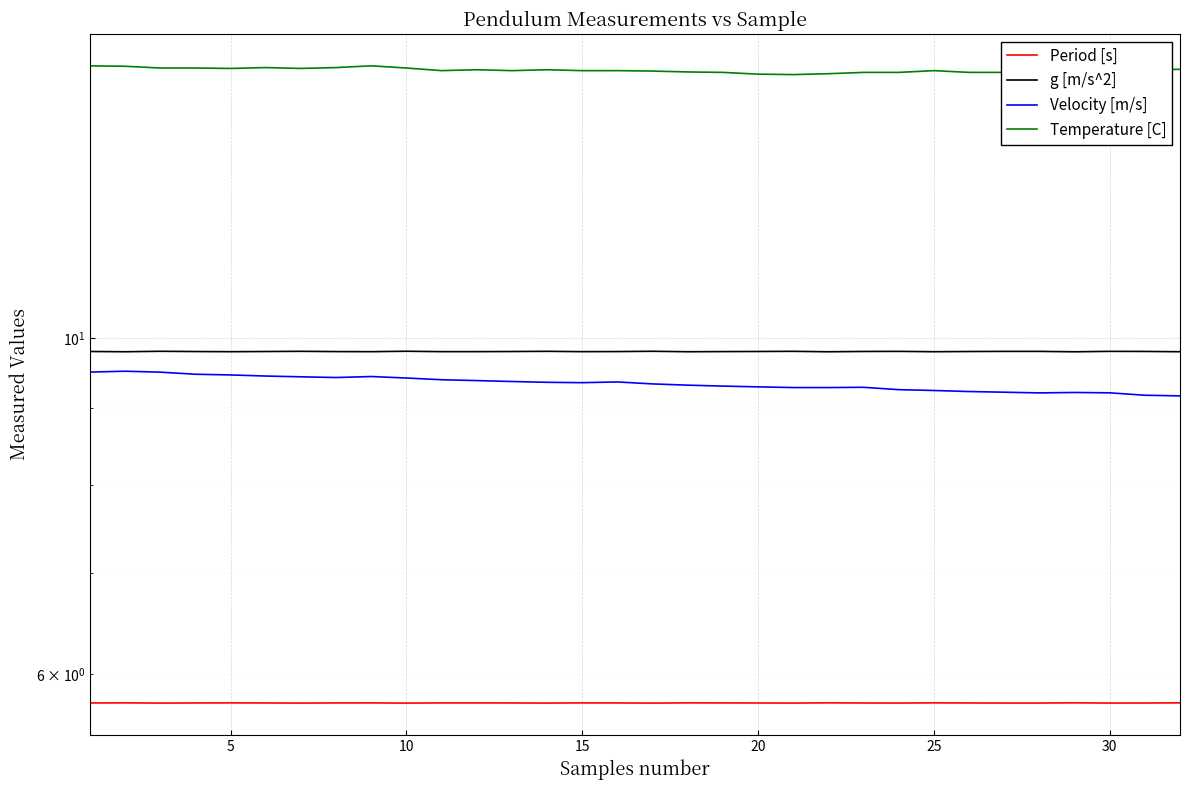

True or false: g [m/s^2] and Temperature [C] intersect in this chart.

False